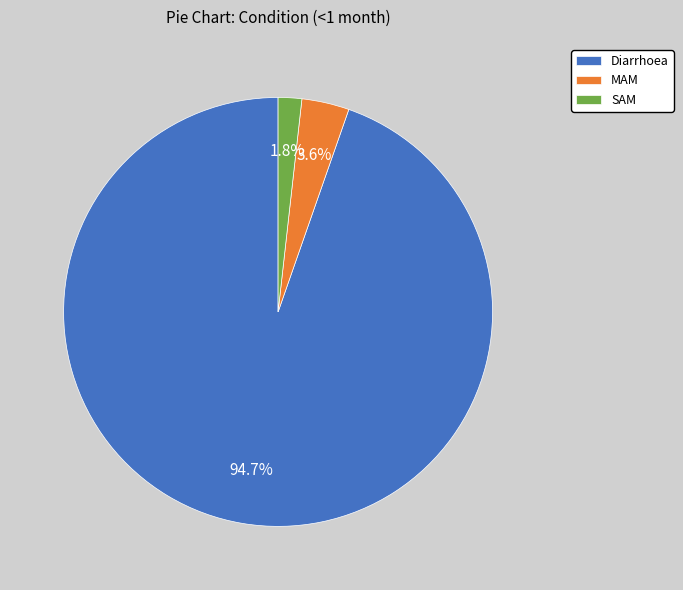

Combined, do SAM and Diarrhoea account for over 50%?

Yes